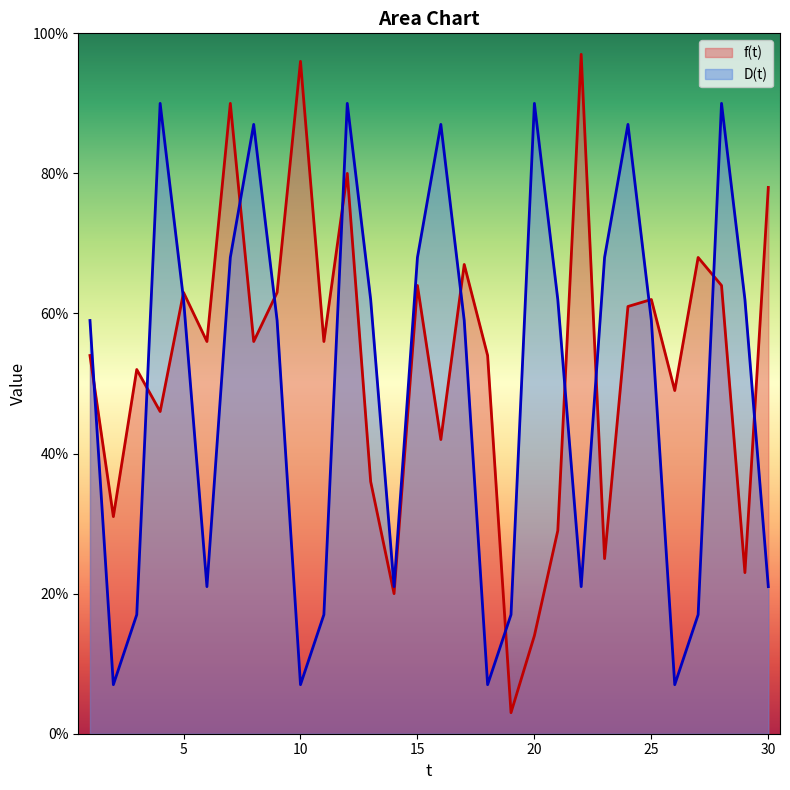

At which category is the sum across all series the highest?

12